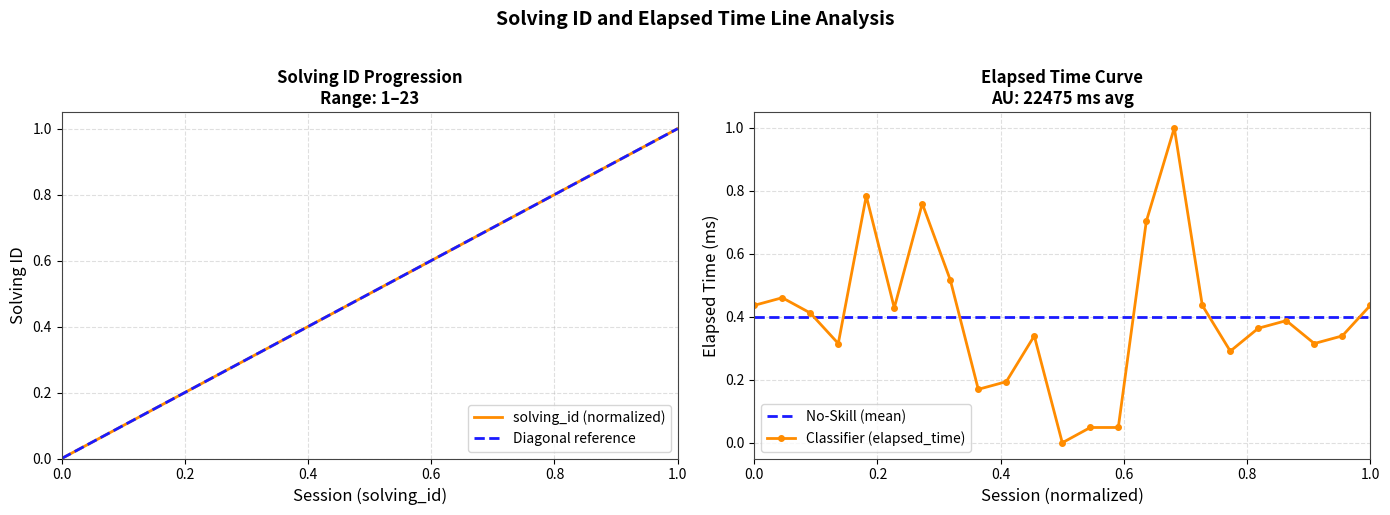

What is the difference between the maximum and minimum values in the elapsed_time series?

1.0